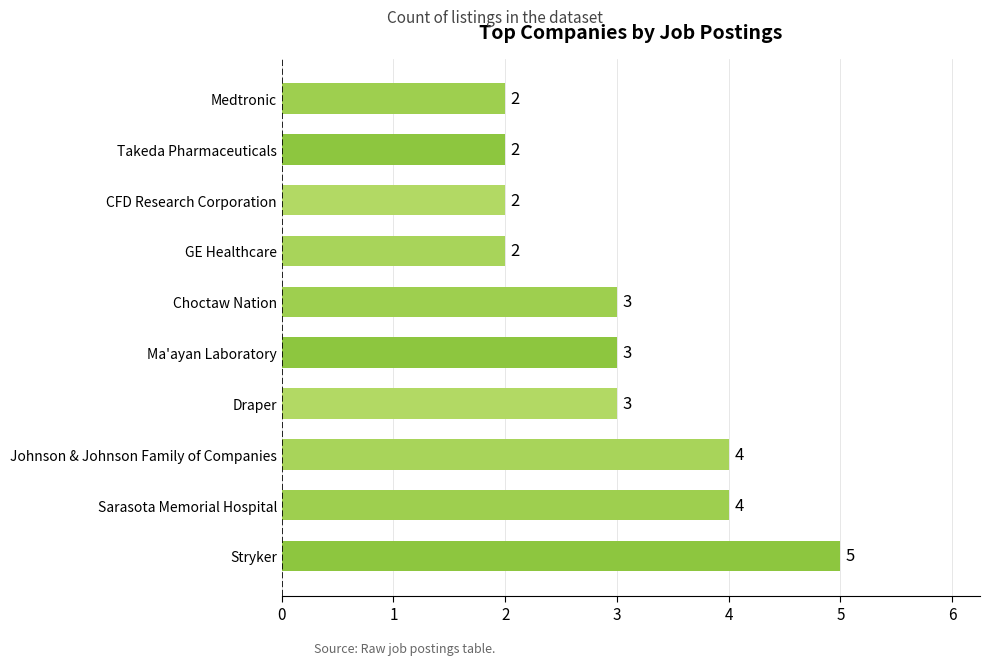

Are the bars horizontal?

Yes